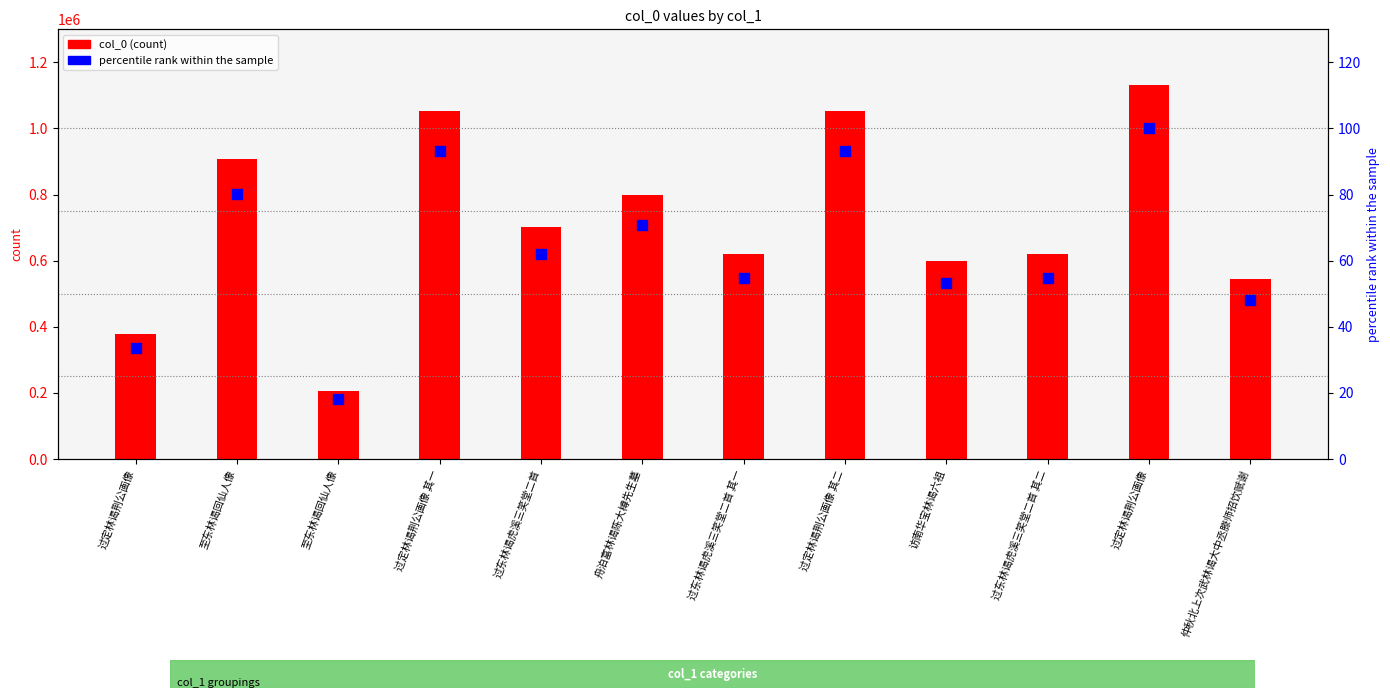

Which series has the largest Y range (max minus min)?

col_0 (count)